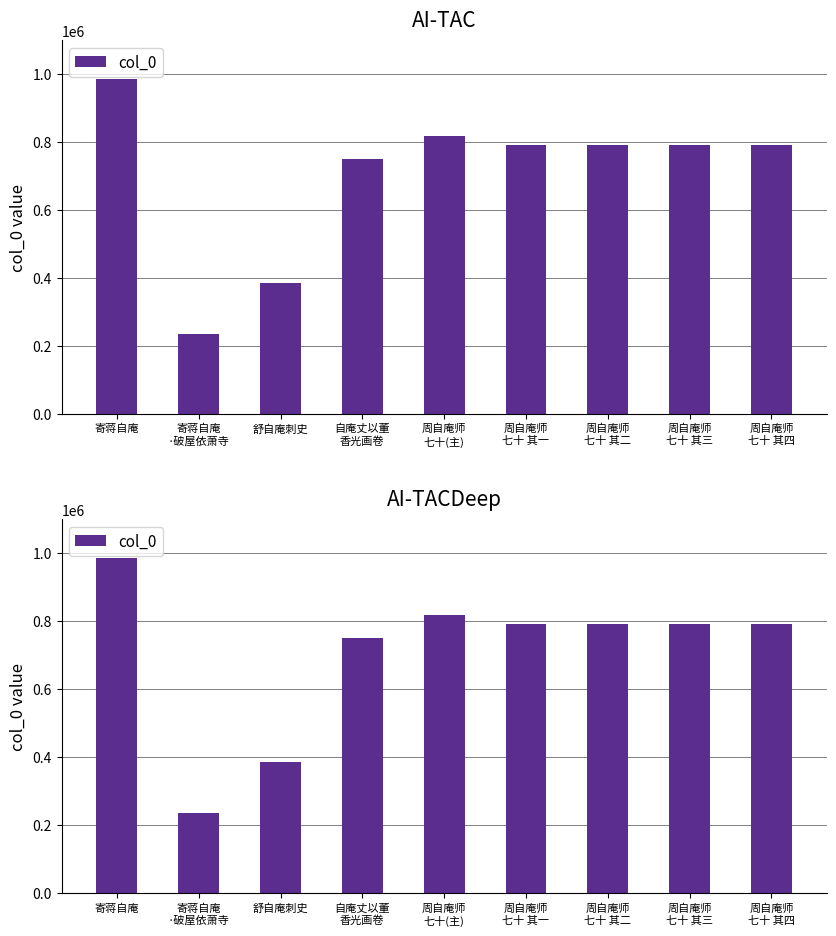

What is the minimum value shown in the chart?

234505